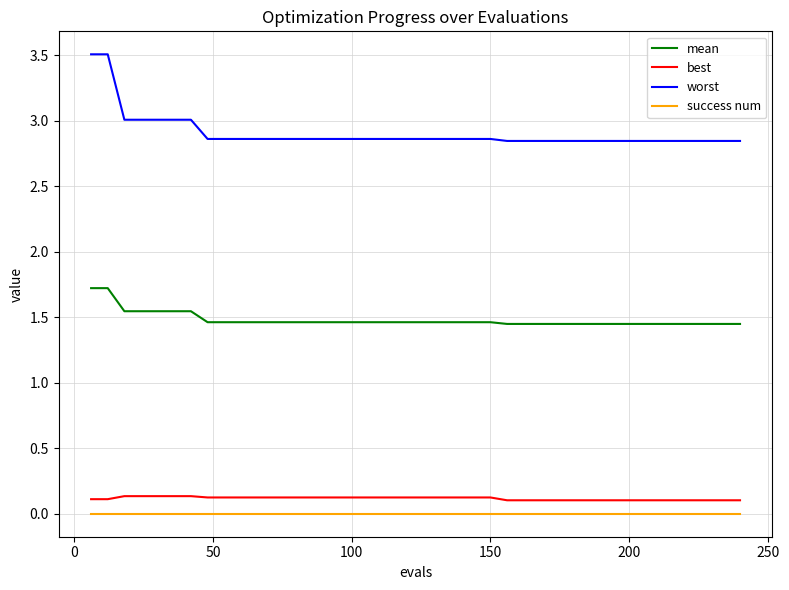

Which series has the widest spread of values?

worst